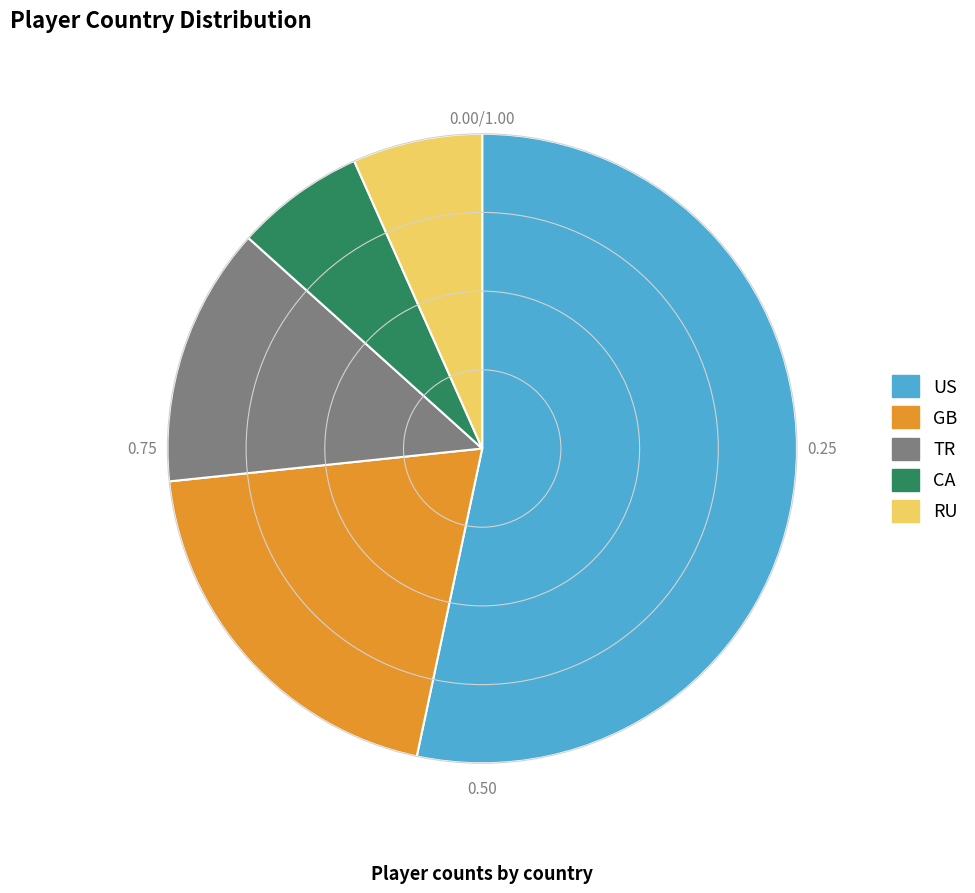

Which slice is the largest?

US